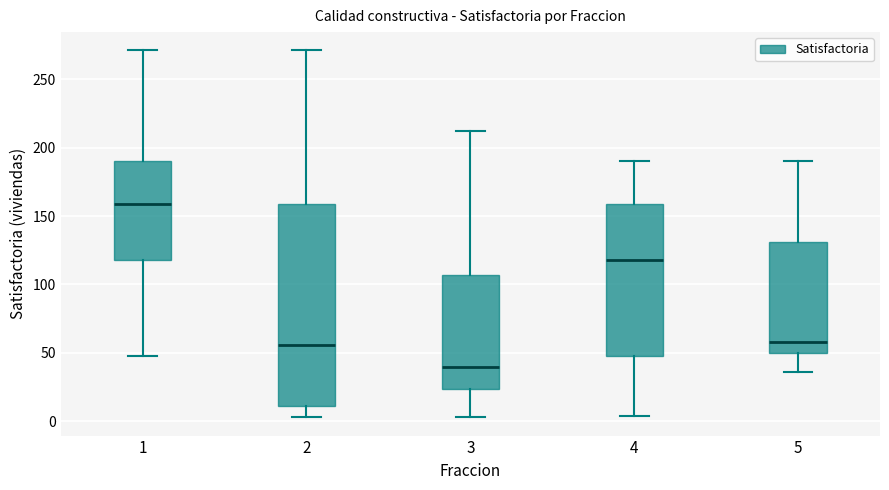

Which box's median line is the highest?

1